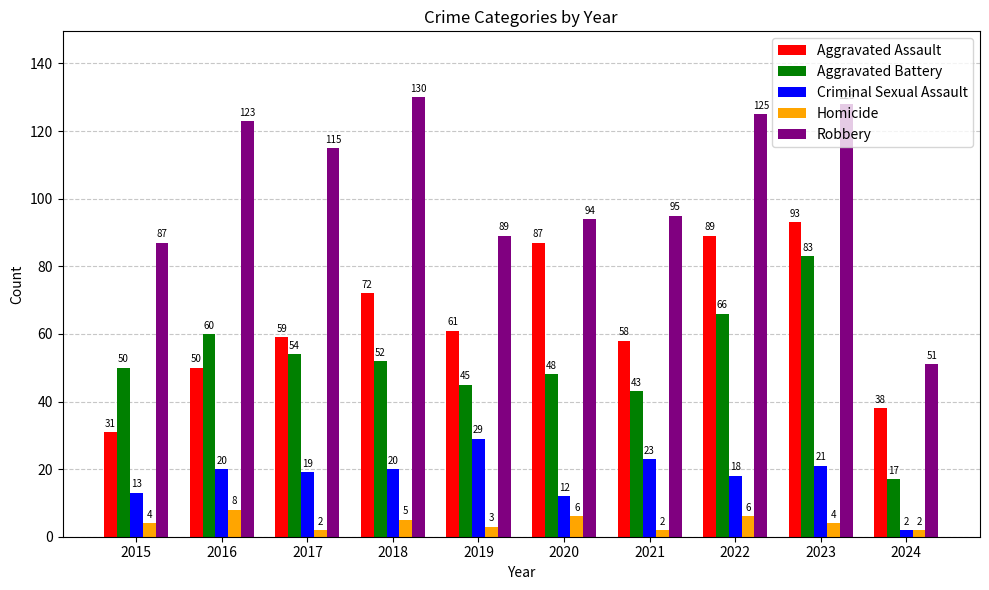

What is the value of the Criminal Sexual Assault bar at the 3rd from the left?

19